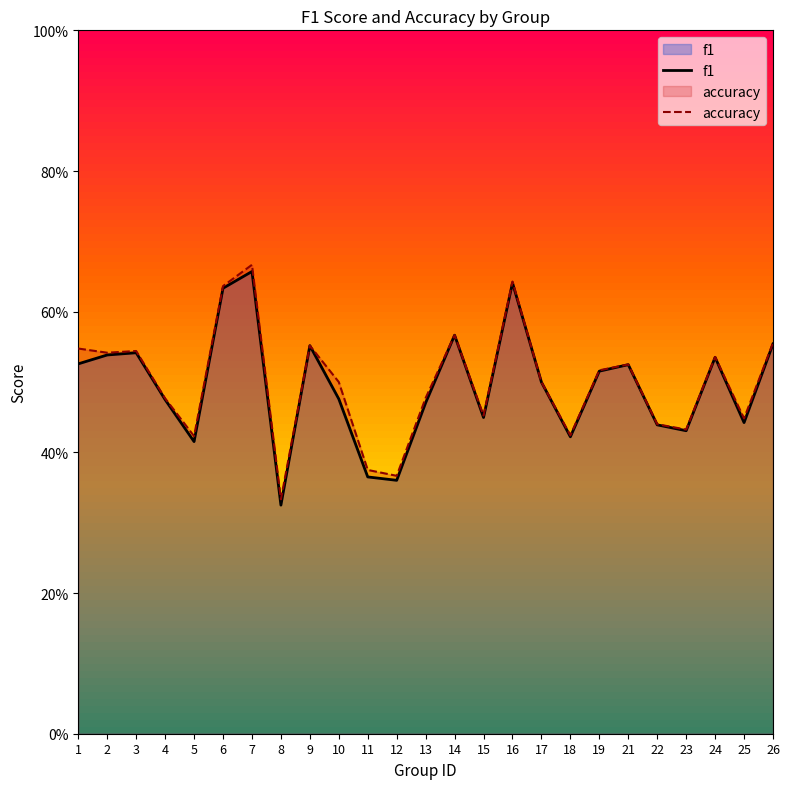

What is the difference between the maximum and minimum values in the f1 series?

0.3